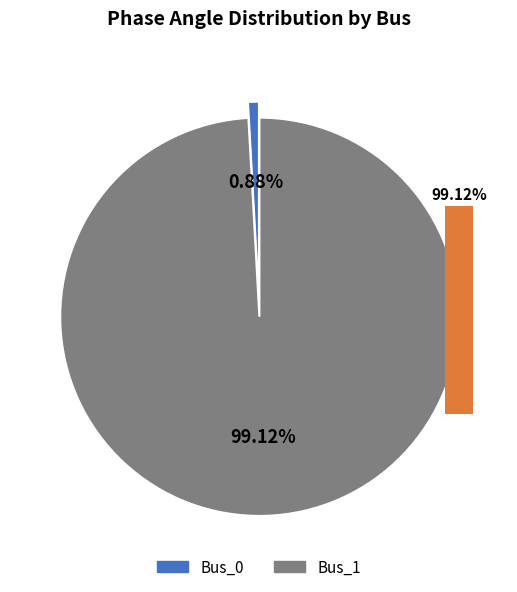

Which category has the smallest portion of the pie?

Bus_0